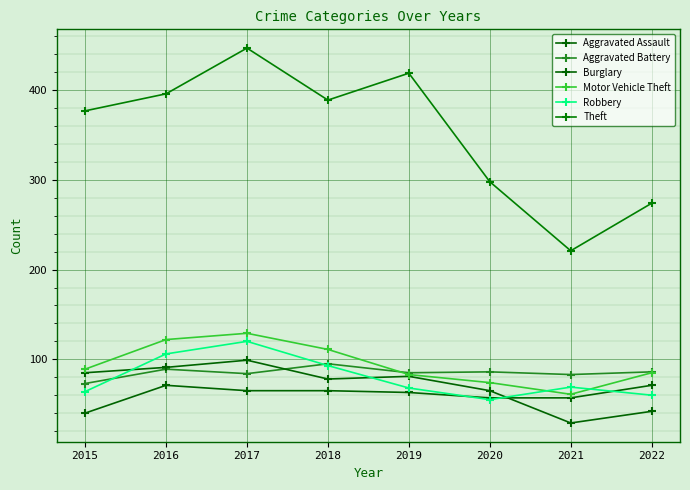

At which category does the chart reach its peak across all series?

2017